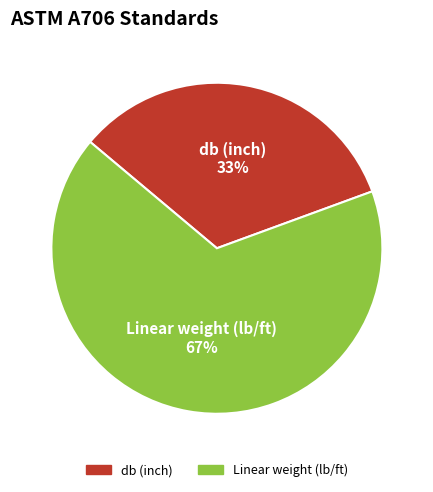

Rank the categories by value from highest to lowest.

Linear weight (lb/ft), db (inch)